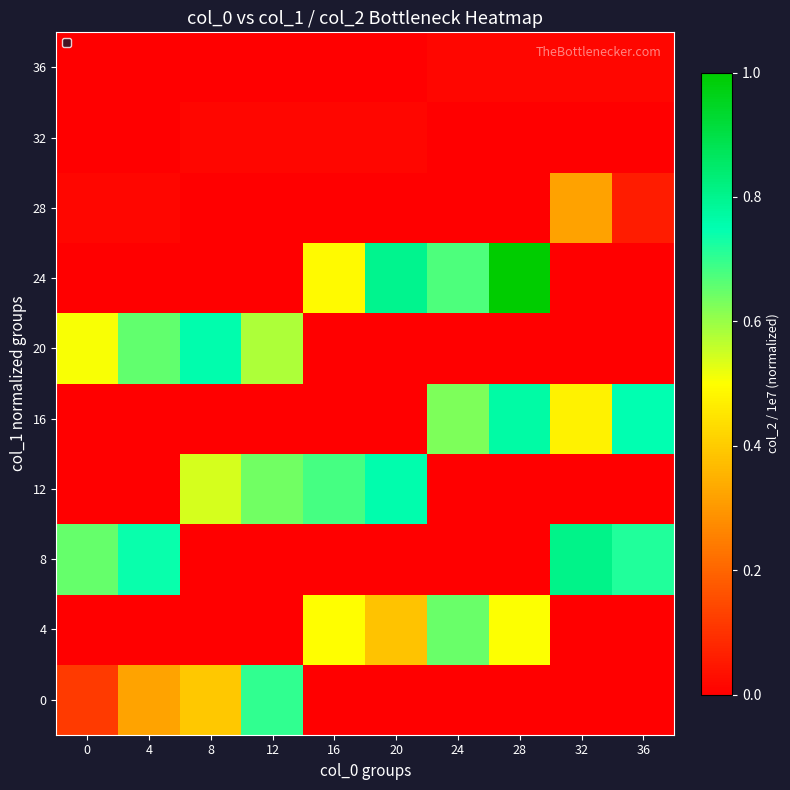

Reading left to right, extract all data points from this chart.

0: 0=0.1	4=0.3	8=0.4	12=0.7	16=0.0	20=0.0	24=0.0	28=0.0	32=0.0	36=0.0
4: 0=0.0	4=0.0	8=0.0	12=0.0	16=0.5	20=0.4	24=0.6	28=0.5	32=0.0	36=0.0
8: 0=0.7	4=0.7	8=0.0	12=0.0	16=0.0	20=0.0	24=0.0	28=0.0	32=0.8	36=0.7
12: 0=0.0	4=0.0	8=0.5	12=0.6	16=0.7	20=0.8	24=0.0	28=0.0	32=0.0	36=0.0
16: 0=0.0	4=0.0	8=0.0	12=0.0	16=0.0	20=0.0	24=0.6	28=0.8	32=0.5	36=0.7
20: 0=0.5	4=0.7	8=0.8	12=0.6	16=0.0	20=0.0	24=0.0	28=0.0	32=0.0	36=0.0
24: 0=0.0	4=0.0	8=0.0	12=0.0	16=0.5	20=0.8	24=0.7	28=1.0	32=0.0	36=0.0
28: 0=0.0	4=0.0	8=0.0	12=0.0	16=0.0	20=0.0	24=0.0	28=0.0	32=0.3	36=0.1
32: 0=0.0	4=0.0	8=0.0	12=0.0	16=0.0	20=0.0	24=0.0	28=0.0	32=0.0	36=0.0
36: 0=0.0	4=0.0	8=0.0	12=0.0	16=0.0	20=0.0	24=0.0	28=0.0	32=0.0	36=0.0